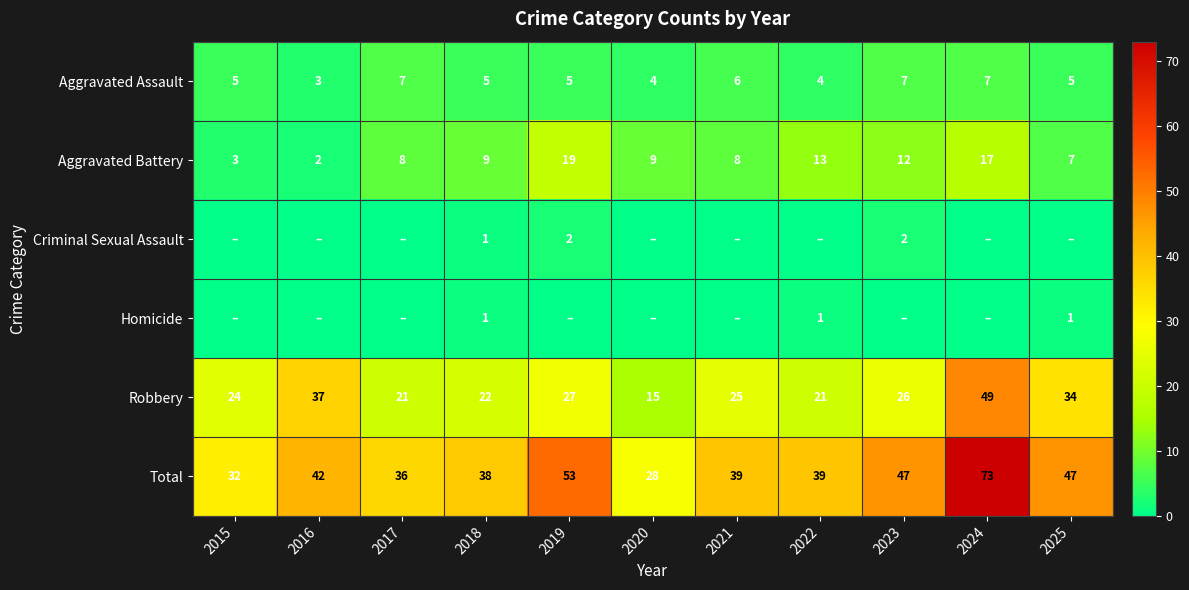

The Robbery series shows 42 at 2021. True or false?

False